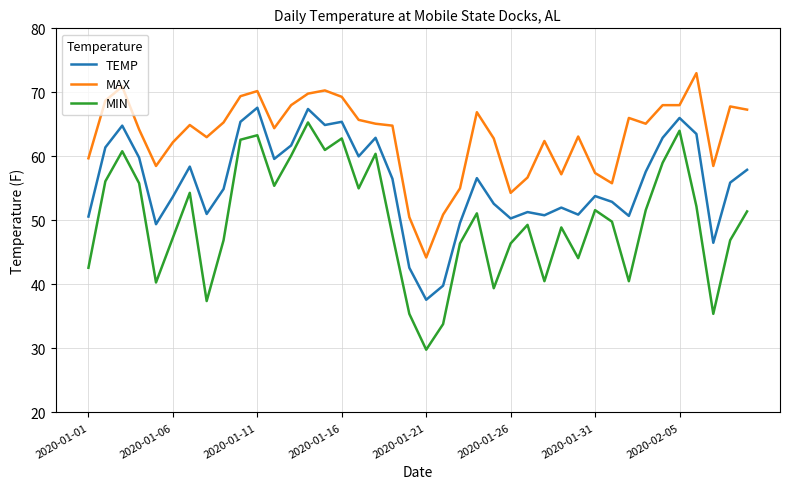

Which series has the largest range (max minus min)?

MIN